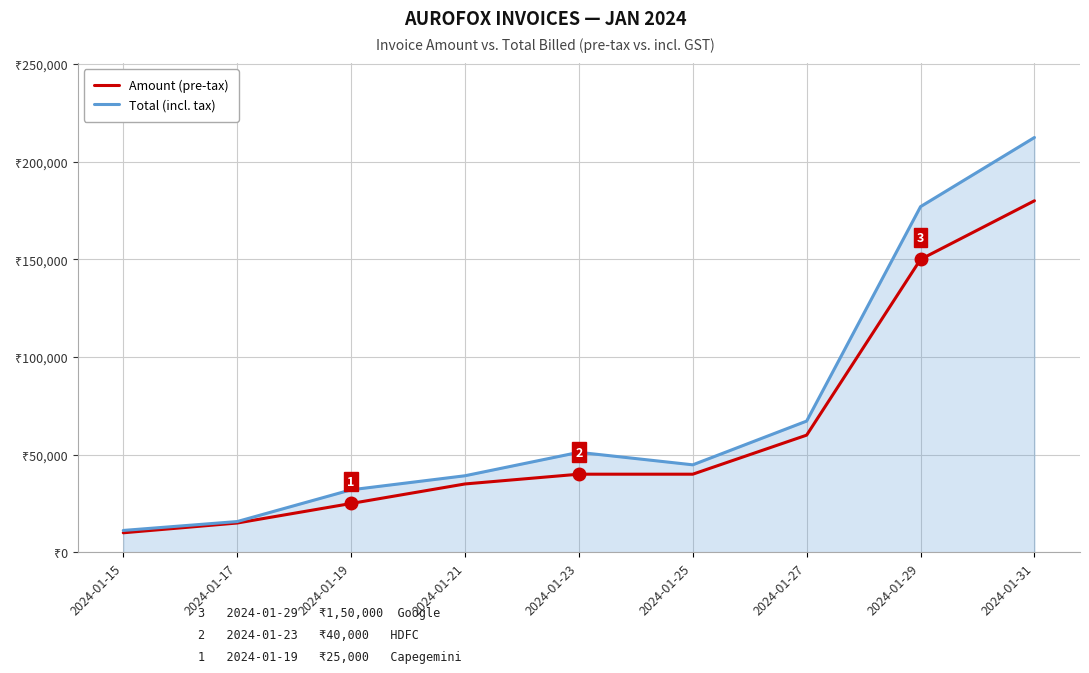

True or false: Amount (pre-tax) and Total (incl. tax) intersect in this chart.

False